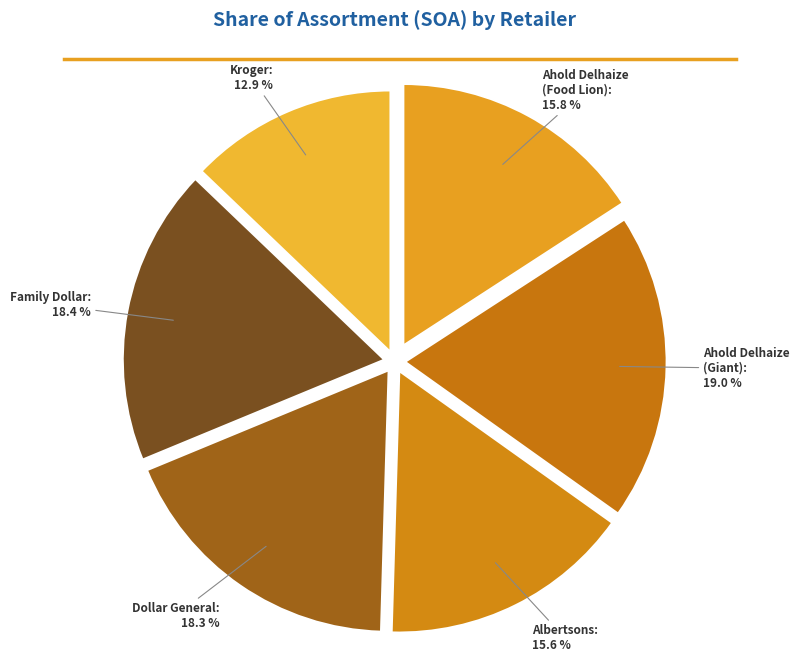

What portion of the pie excludes Family Dollar?

81.6%